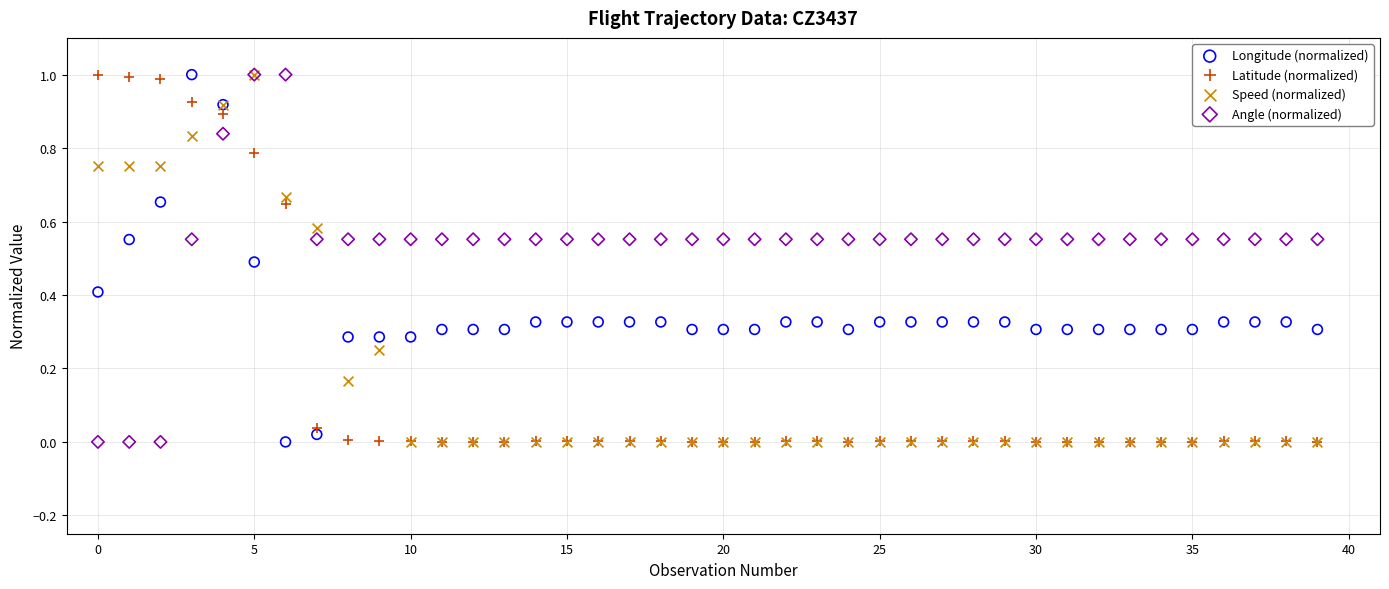

What are all the series names shown in the legend?

Longitude (normalized), Latitude (normalized), Speed (normalized), Angle (normalized)